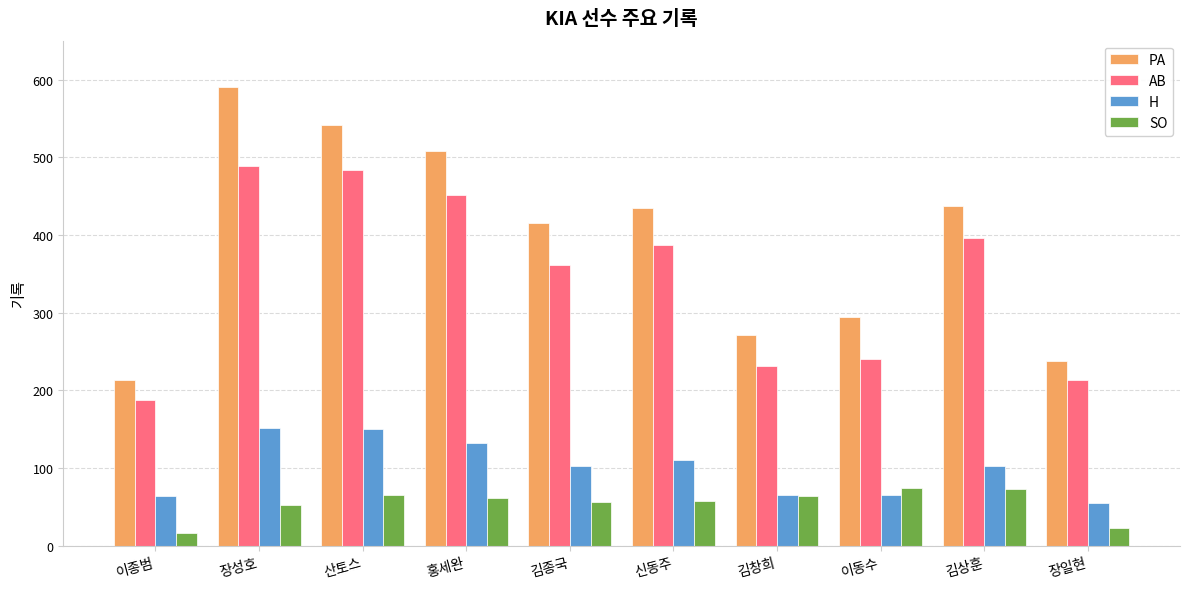

What is the label of the 4th bar from the left?

홍세완